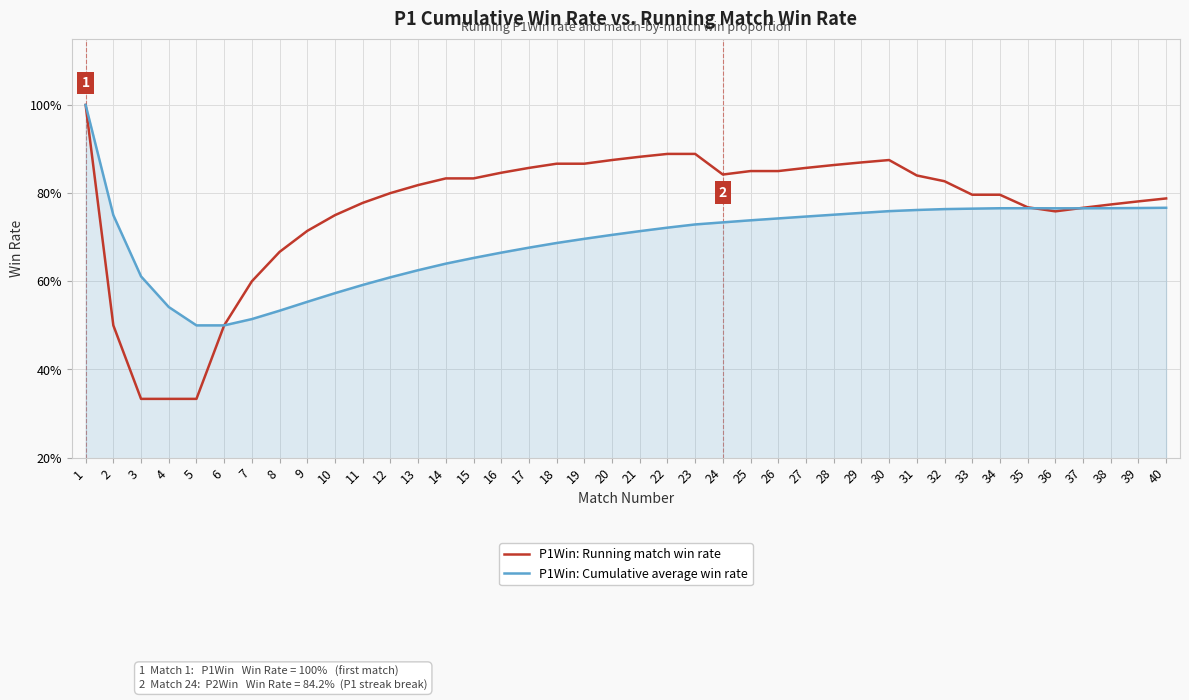

In P1Win: Cumulative average win rate, how many points are higher than both neighbors (excluding endpoints)?

1